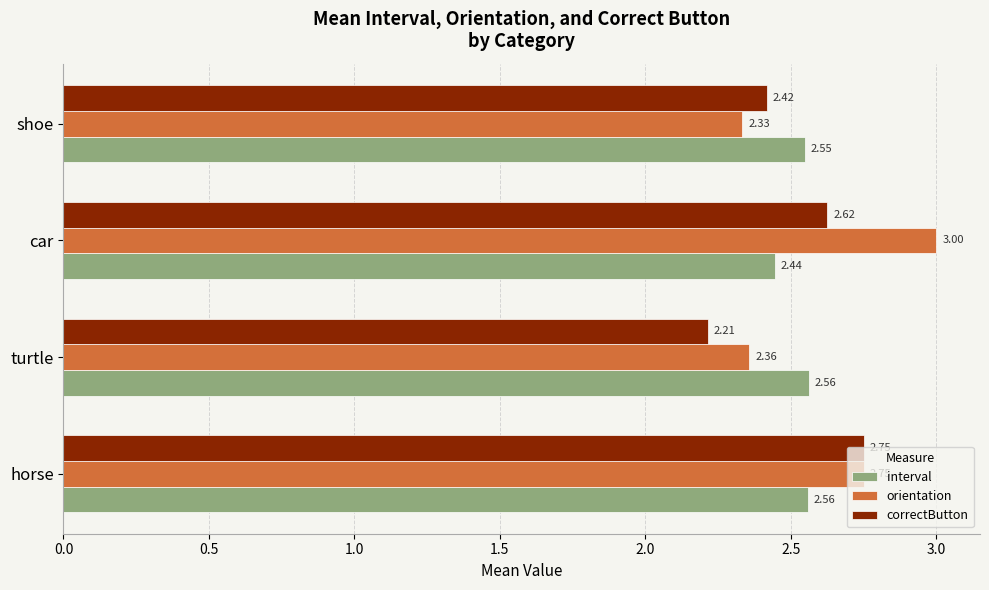

What is the difference between the second highest and minimum values in the correctButton series?

0.4